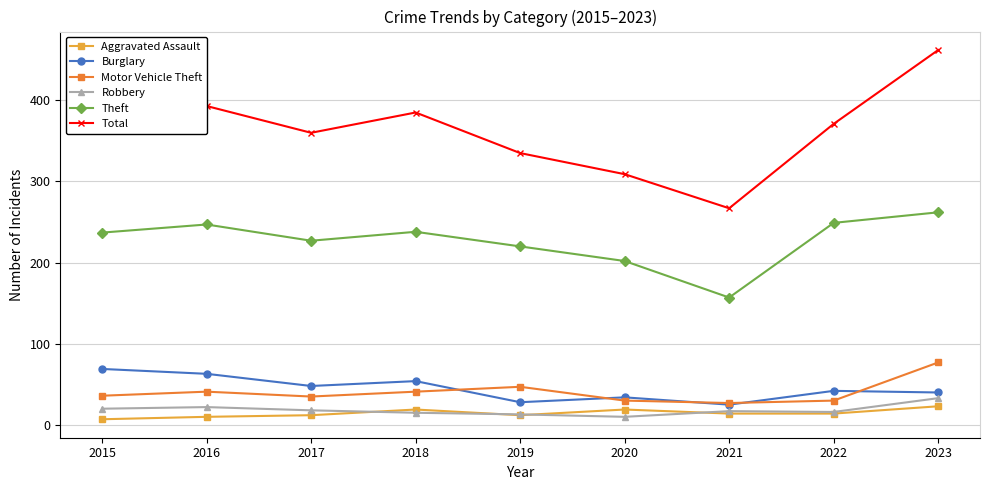

True or false: Aggravated Assault and Total intersect in this chart.

False